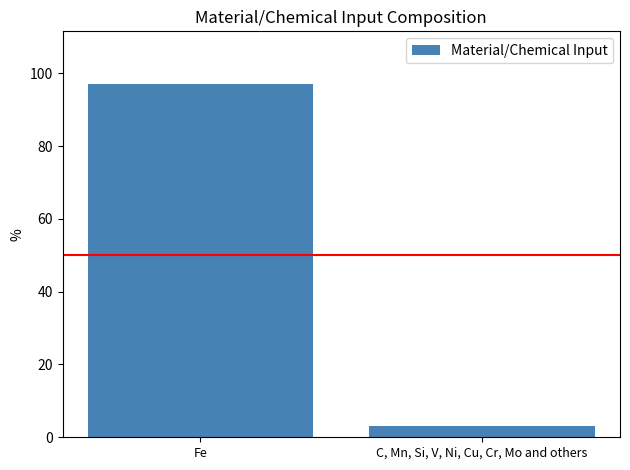

The chart shows a value of 3 at C, Mn, Si, V, Ni, Cu, Cr, Mo and others. True or false?

True